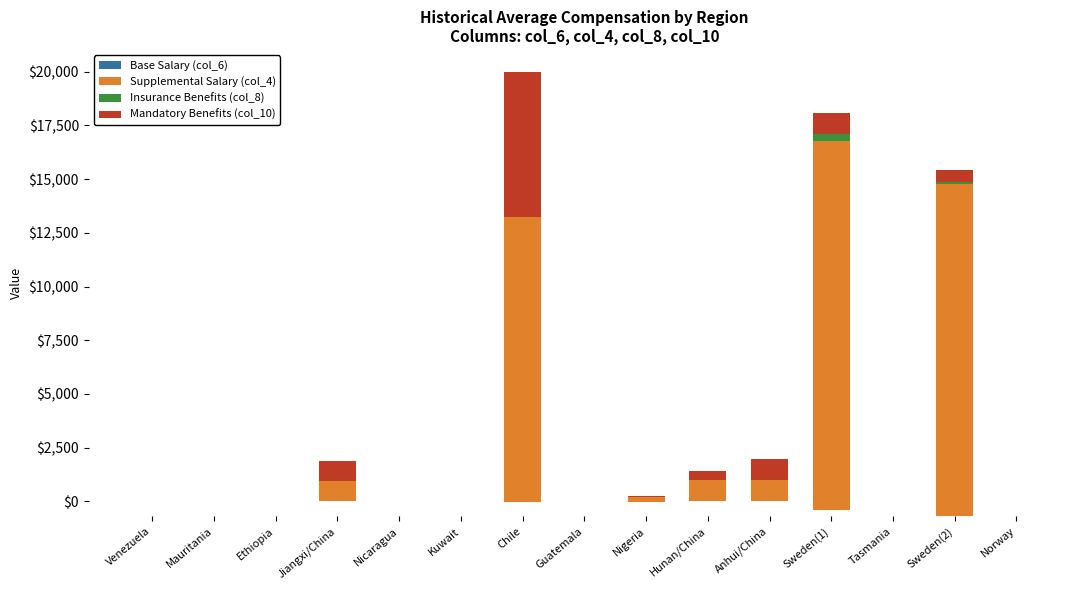

What is the average value of the Mandatory Benefits (col_10) series?

707